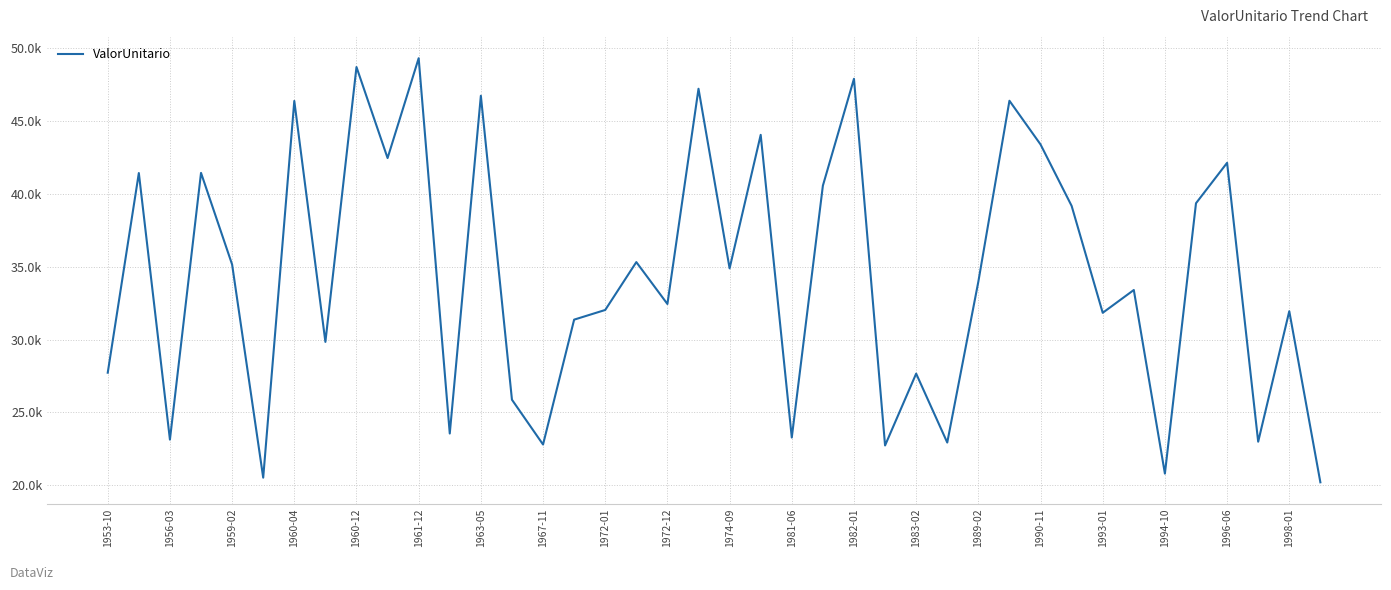

Does the chart display data point markers on the line(s)?

No